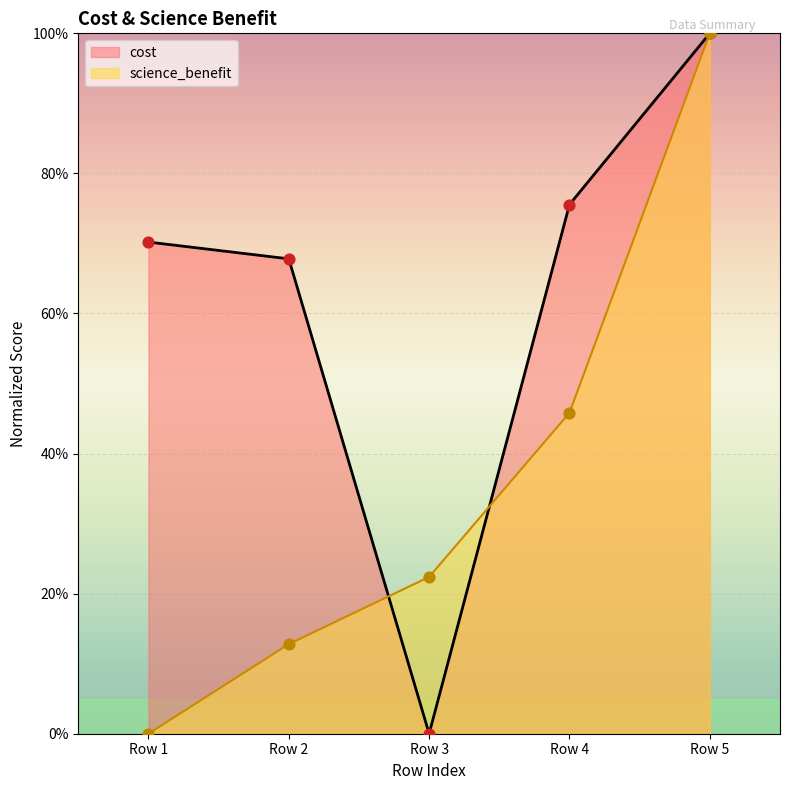

What is the total value across all series at Row 1?

70.2